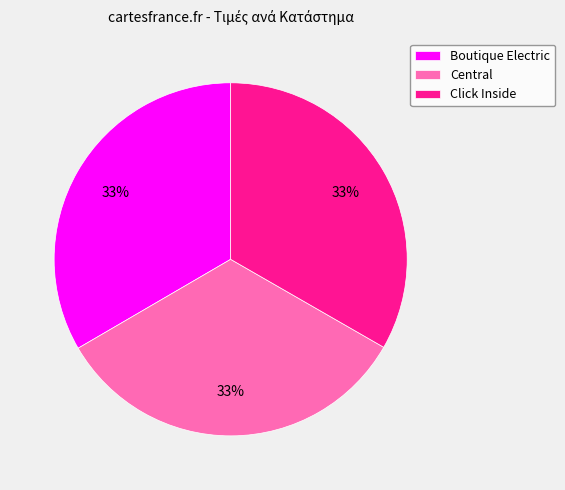

Do Central and Boutique Electric together represent more than half of the pie?

Yes